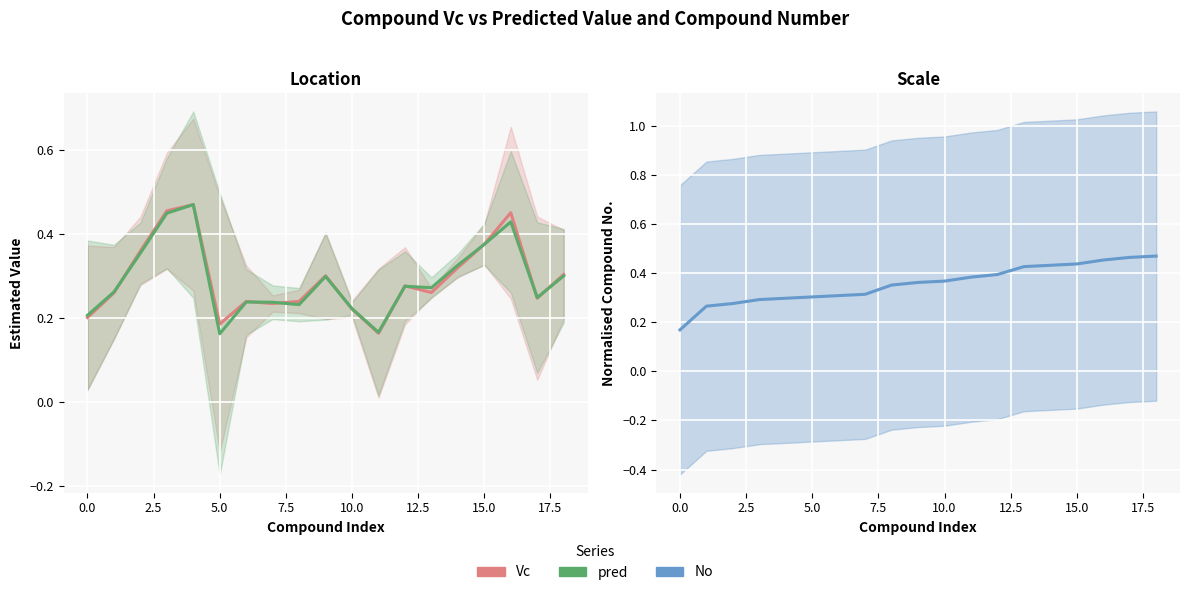

At how many categories does at least one series exceed 0?

19